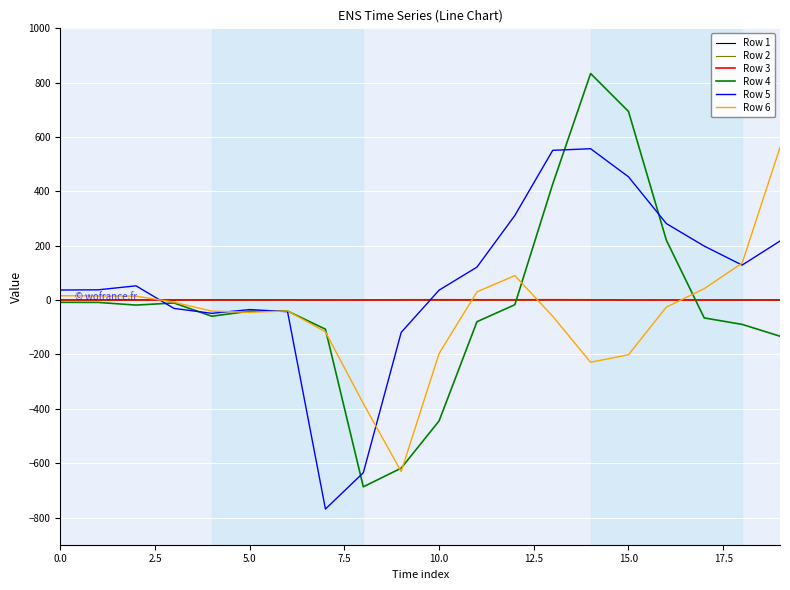

What is the greatest value displayed?

833.7